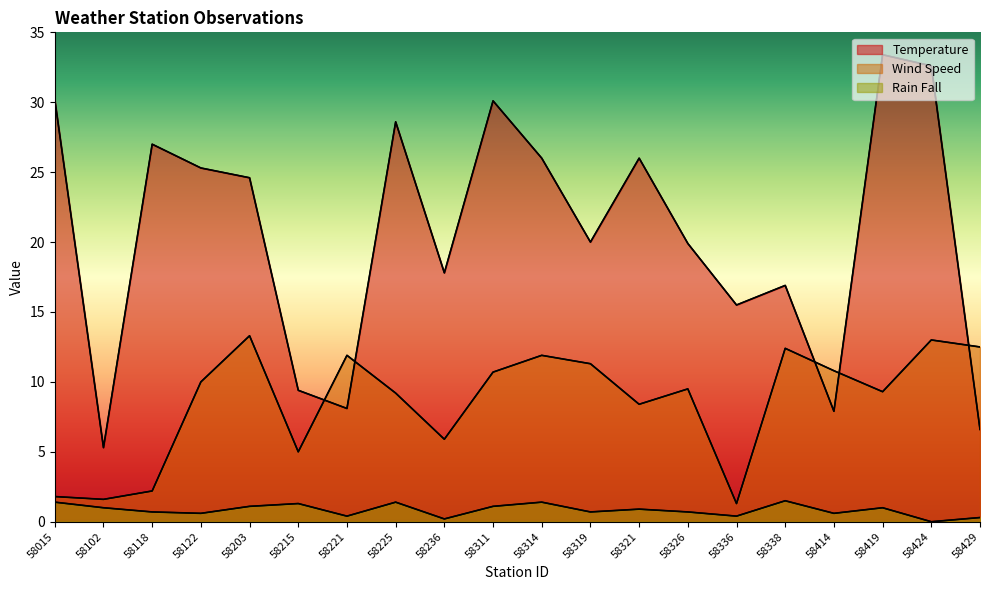

What is the difference between the Temperature values at 58424 and 58414?

24.7